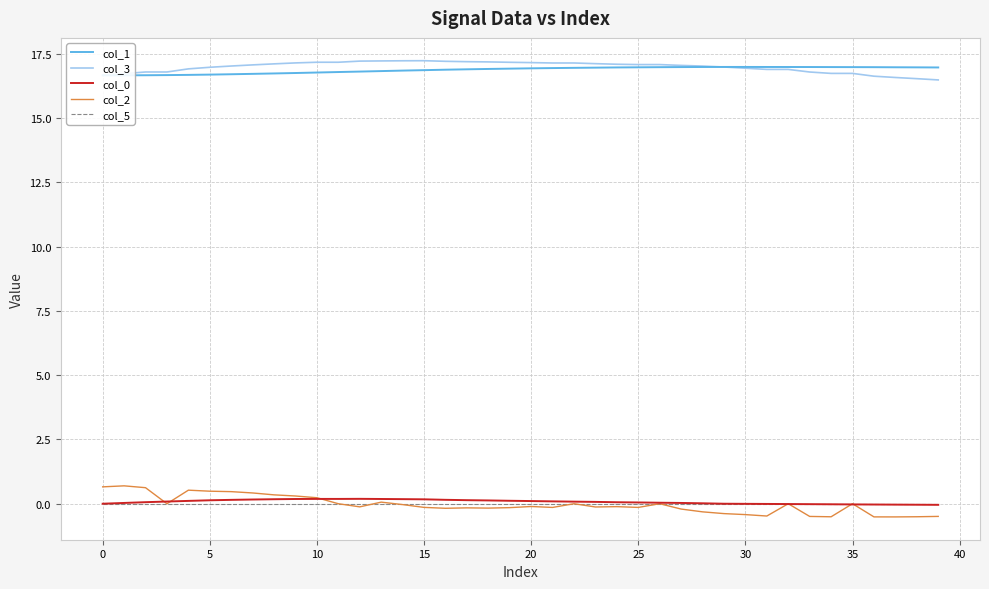

Reading right to left, what are all the values shown in this chart?

col_1: 17.0	17.0	17.0	17.0	17.0	17.0	17.0	17.0	17.0	17.0	17.0	17.0	17.0	17.0	17.0	17.0	17.0	17.0	16.9	16.9	16.9	16.9	16.9	16.9	16.9	16.9	16.8	16.8	16.8	16.8	16.8	16.7	16.7	16.7	16.7	16.7	16.7	16.7	16.7	16.7
col_3: 16.5	16.5	16.6	16.6	16.7	16.7	16.8	16.9	16.9	16.9	17.0	17.0	17.1	17.1	17.1	17.1	17.1	17.1	17.1	17.2	17.2	17.2	17.2	17.2	17.2	17.2	17.2	17.2	17.2	17.2	17.1	17.1	17.1	17.0	17.0	16.9	16.8	16.8	16.7	16.7
col_0: -0.0	-0.0	-0.0	-0.0	-0.0	-0.0	-0.0	-0.0	-0.0	-0.0	-0.0	0.0	0.0	0.0	0.0	0.1	0.1	0.1	0.1	0.1	0.1	0.1	0.1	0.2	0.2	0.2	0.2	0.2	0.2	0.2	0.2	0.2	0.2	0.2	0.1	0.1	0.1	0.1	0.0	0.0
col_2: -0.5	-0.5	-0.5	-0.5	0.0	-0.5	-0.5	0.0	-0.5	-0.4	-0.4	-0.3	-0.2	0.0	-0.1	-0.1	-0.1	0.0	-0.1	-0.1	-0.2	-0.2	-0.2	-0.2	-0.1	-0.0	0.1	-0.1	0.0	0.2	0.3	0.3	0.4	0.5	0.5	0.5	0.0	0.6	0.7	0.7
col_5: 0.0	0.0	0.0	0.0	0.0	0.0	0.0	0.0	0.0	0.0	0.0	0.0	0.0	0.0	0.0	0.0	0.0	0.0	0.0	0.0	0.0	0.0	0.0	0.0	0.0	0.0	0.0	0.0	0.0	0.0	0.0	0.0	0.0	0.0	0.0	0.0	0.0	0.0	0.0	0.0